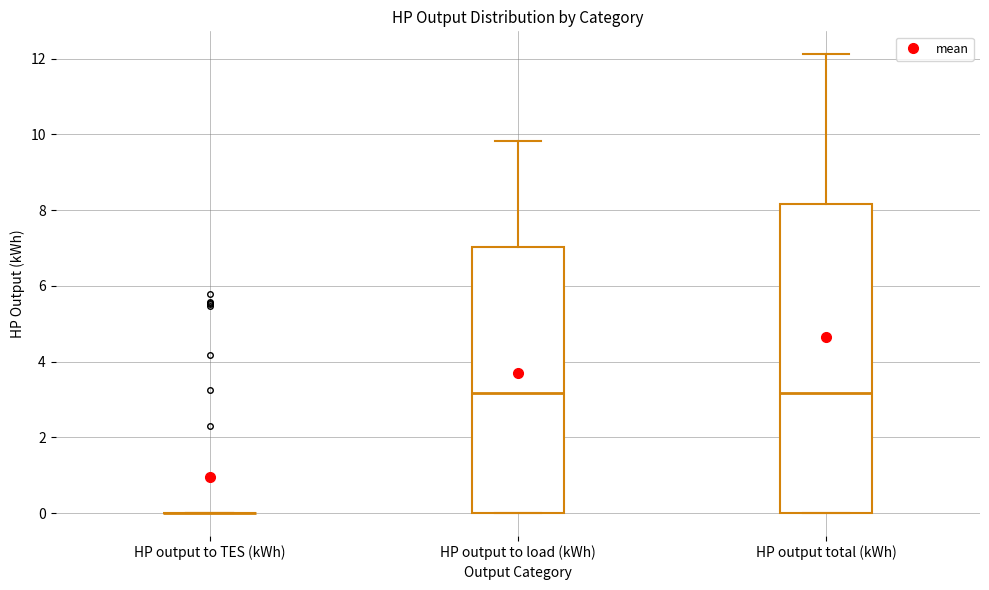

Comparing the boxes themselves (not the whiskers), which one is the tallest?

HP output total (kWh)